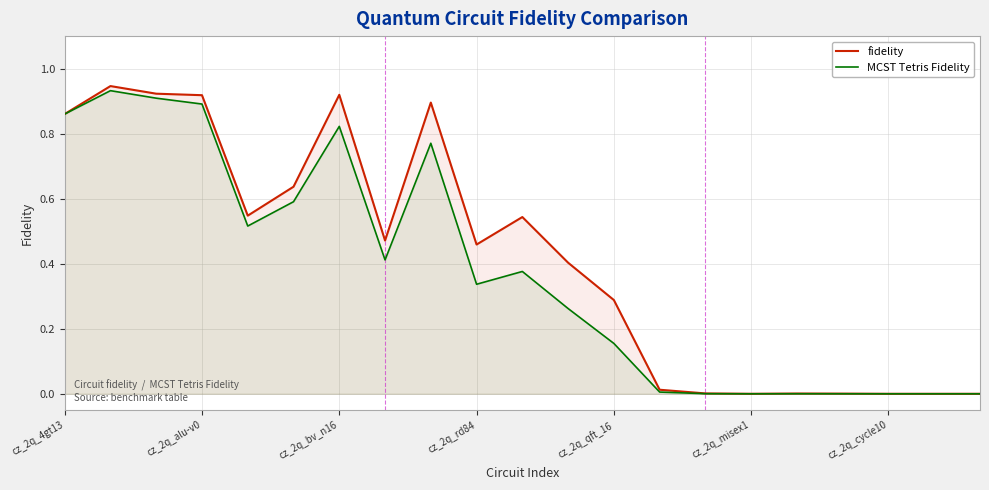

Which series has the largest total across all categories?

fidelity